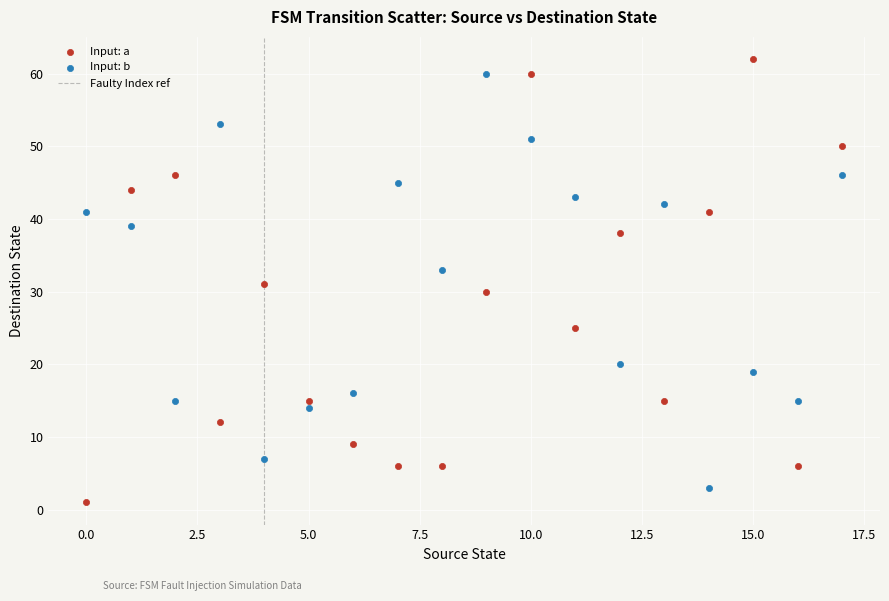

Which series has the widest spread of Y values?

Input: a